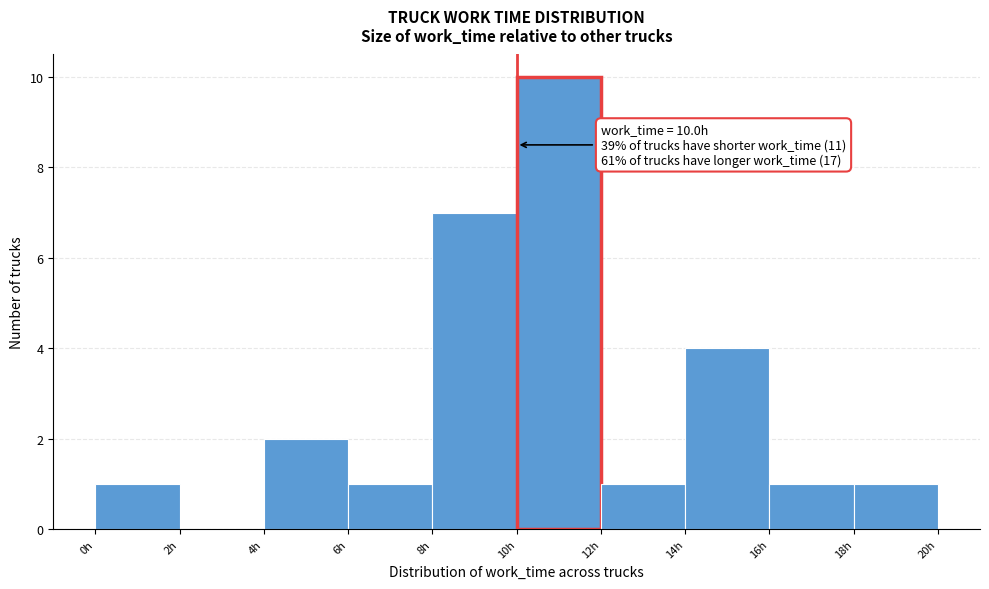

Over which range of the x-axis is the bar tallest?

10 to 12